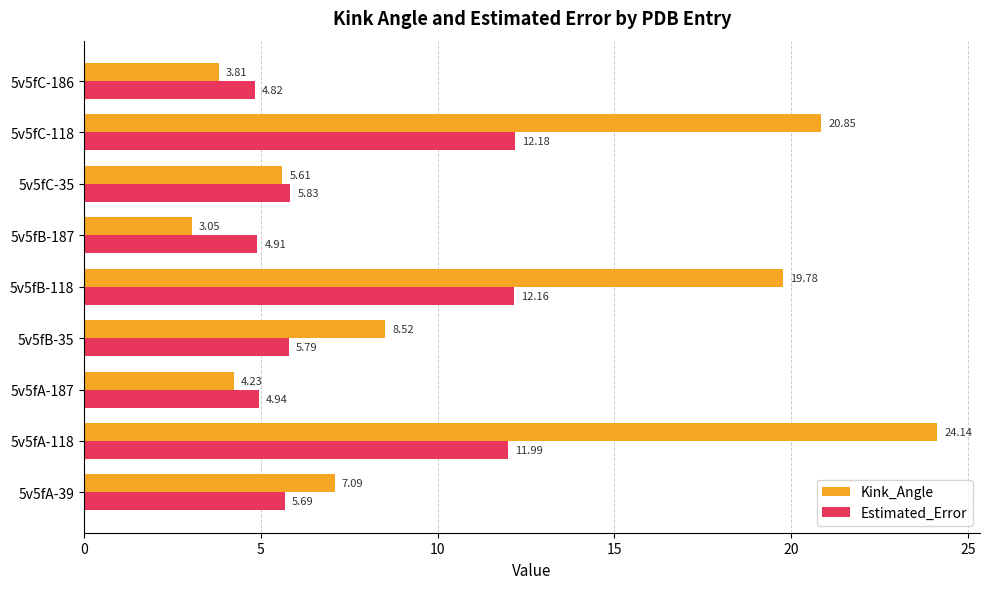

What is the average value of the Estimated_Error series?

7.6